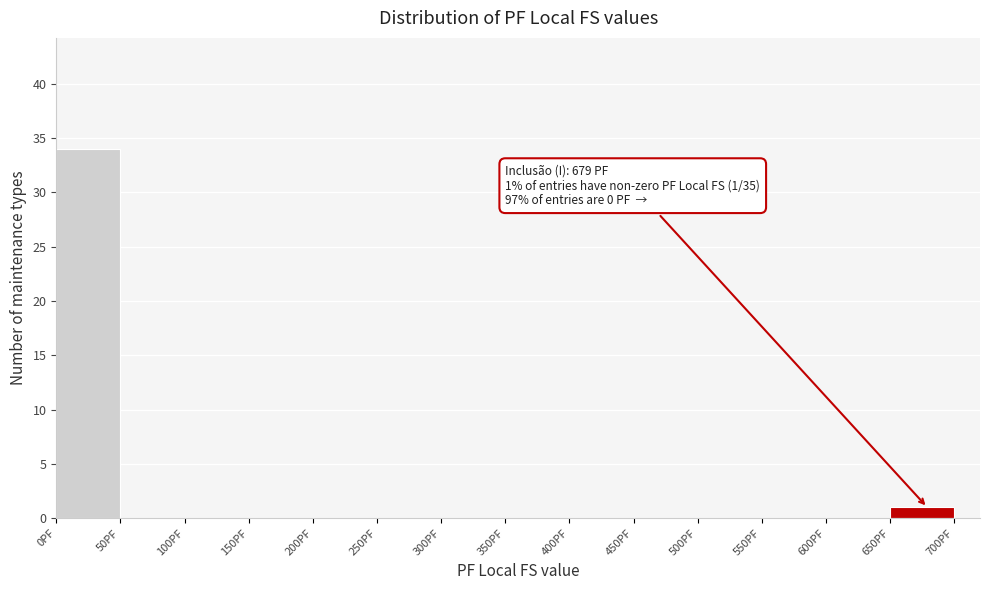

Which range on the x-axis has the tallest bar?

0 to 50